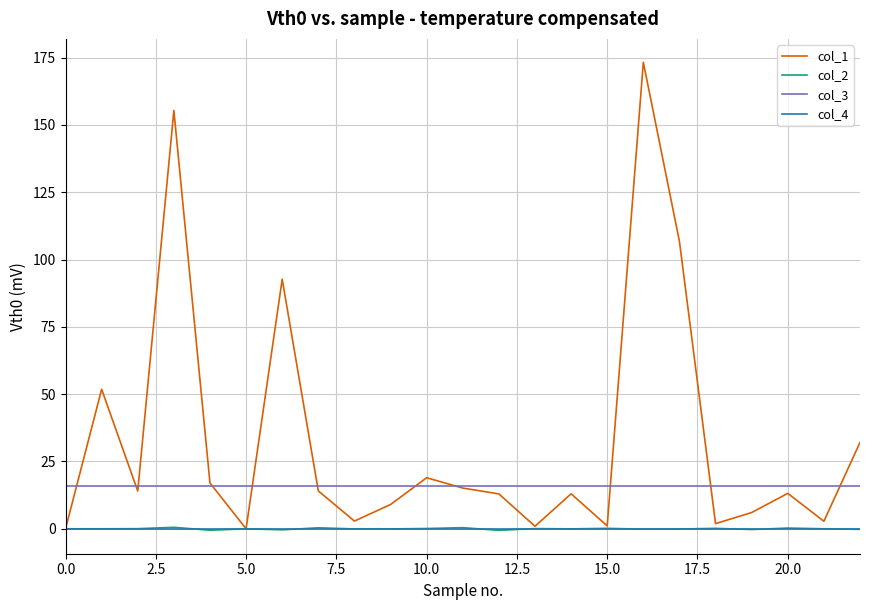

True or false: col_2 and col_3 cross at least once.

False